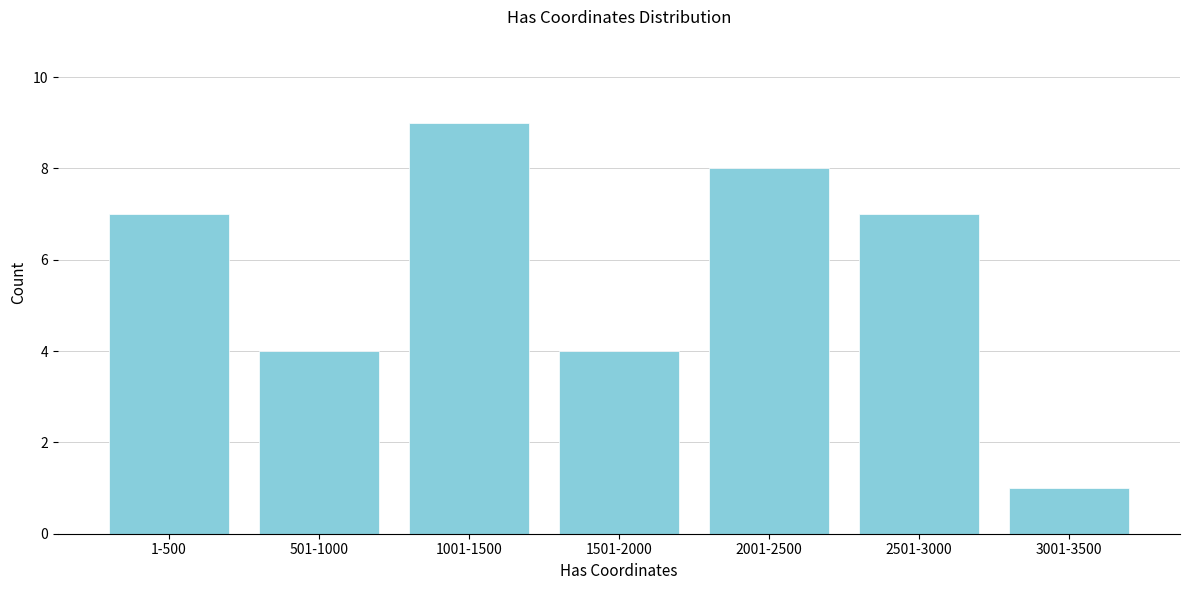

Reading left to right, list all the values displayed in this chart.

7	4	9	4	8	7	1